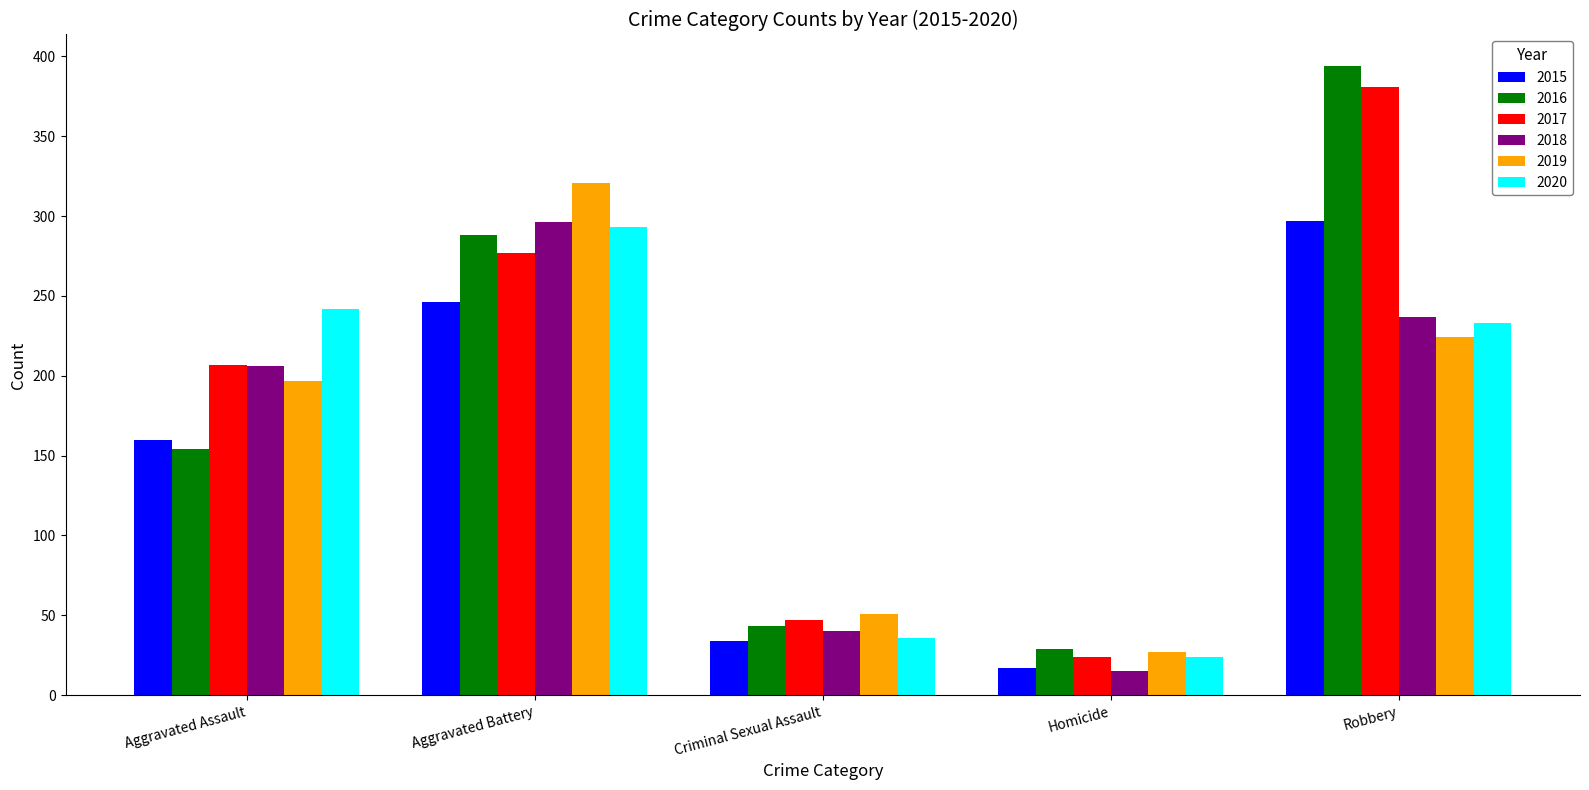

What is the difference between the maximum and second lowest values in the 2018 series?

256